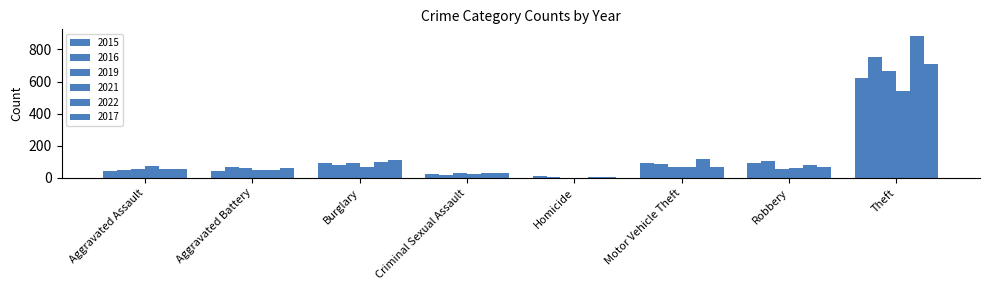

How many data points does each series have?

8